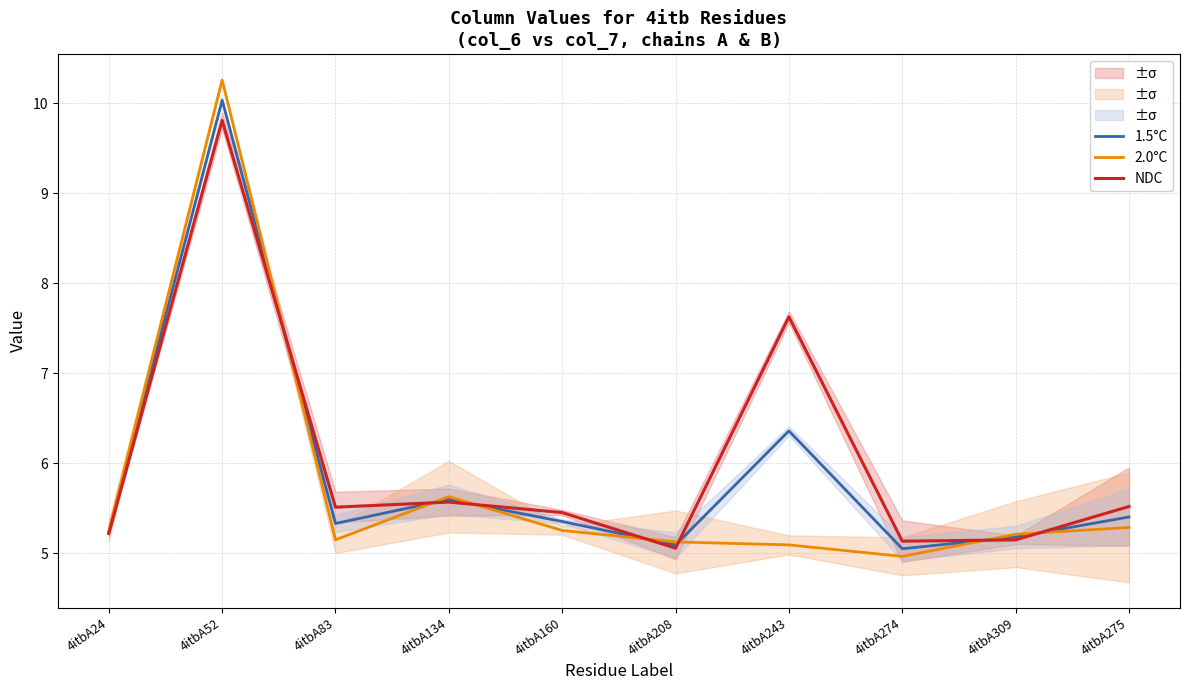

Read the 1.5°C value at 4itbA83.

5.3